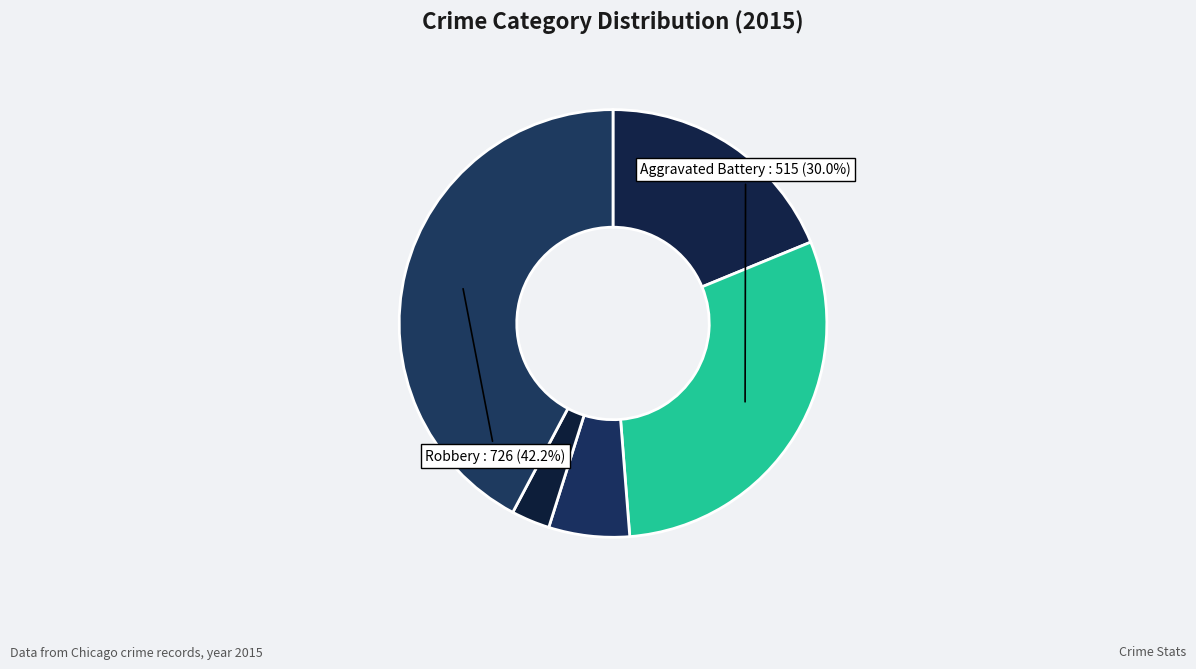

How many slices are in this pie chart?

5